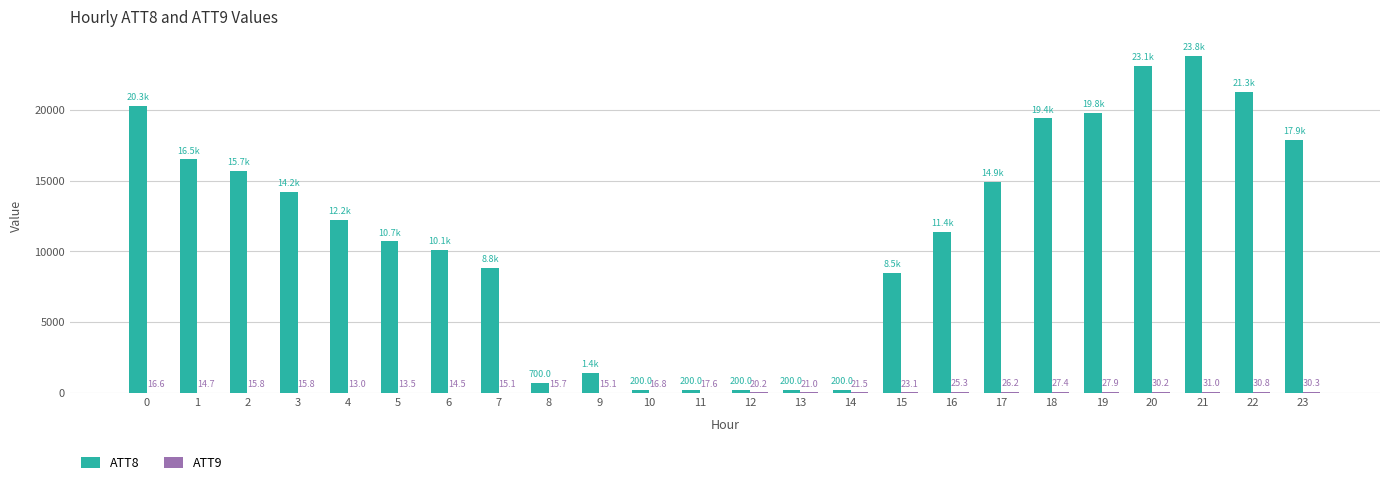

What is the sum of all ATT8 values?

271700.0